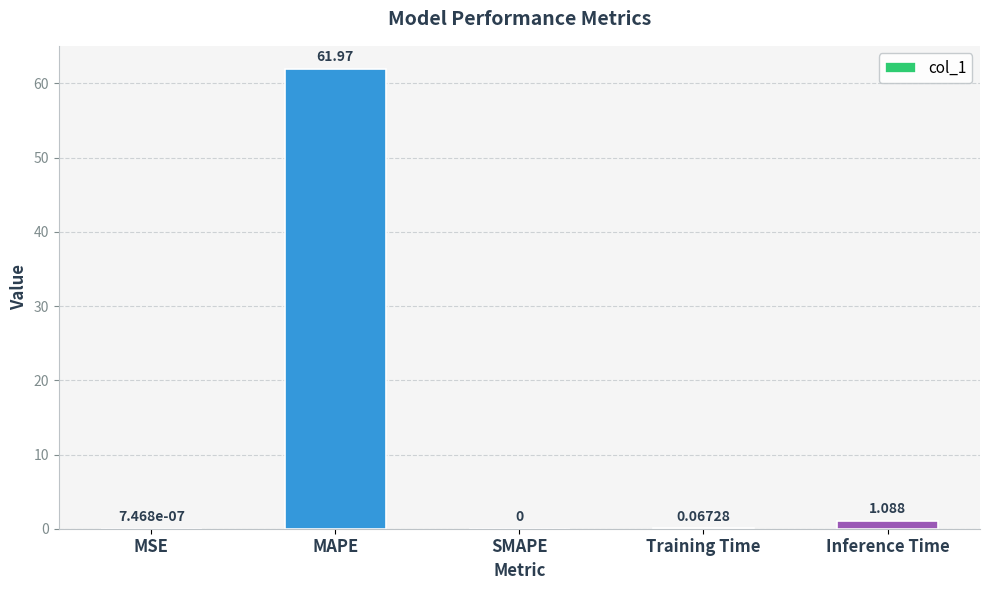

Which category has the highest value across all series?

MAPE